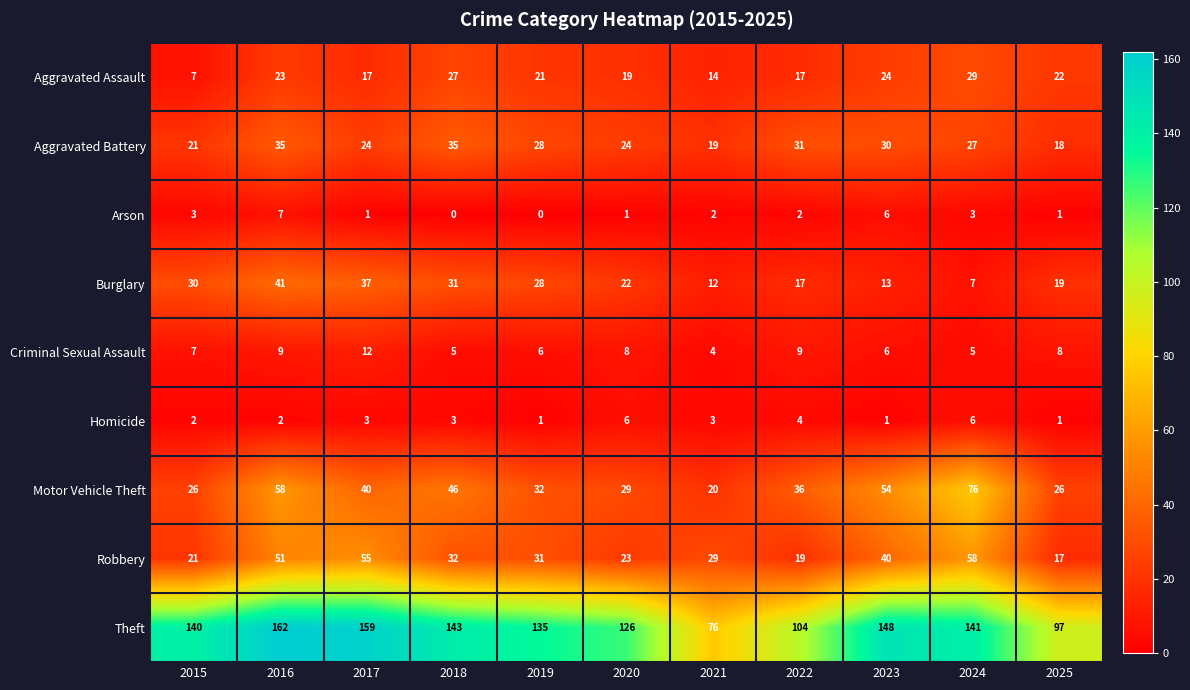

List the series in order of their peak value, lowest first.

Homicide, Arson, Criminal Sexual Assault, Aggravated Assault, Aggravated Battery, Burglary, Robbery, Motor Vehicle Theft, Theft